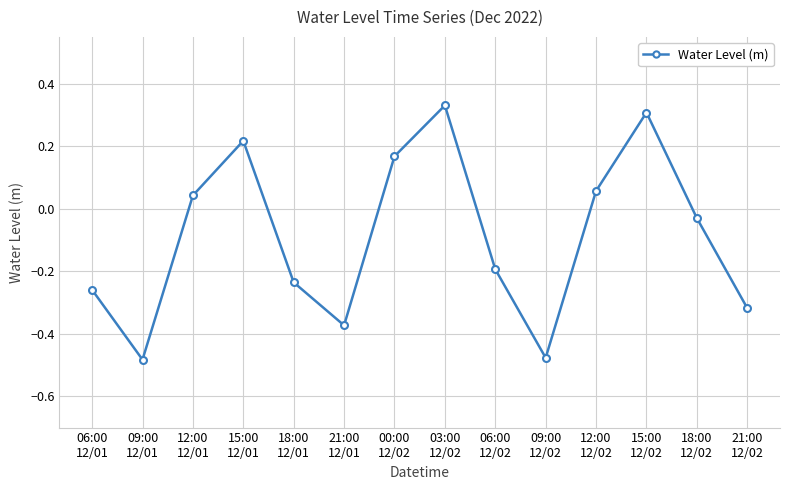

Count the number of values greater than 0.

6